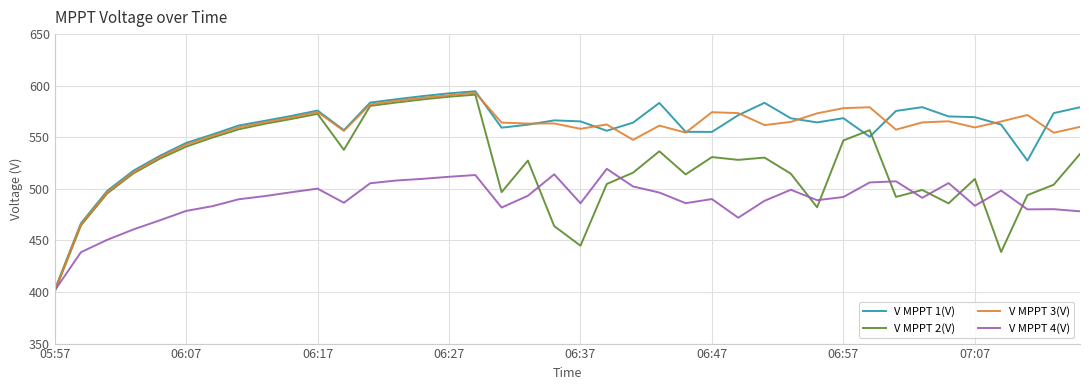

What is the maximum value shown in the chart?

594.6